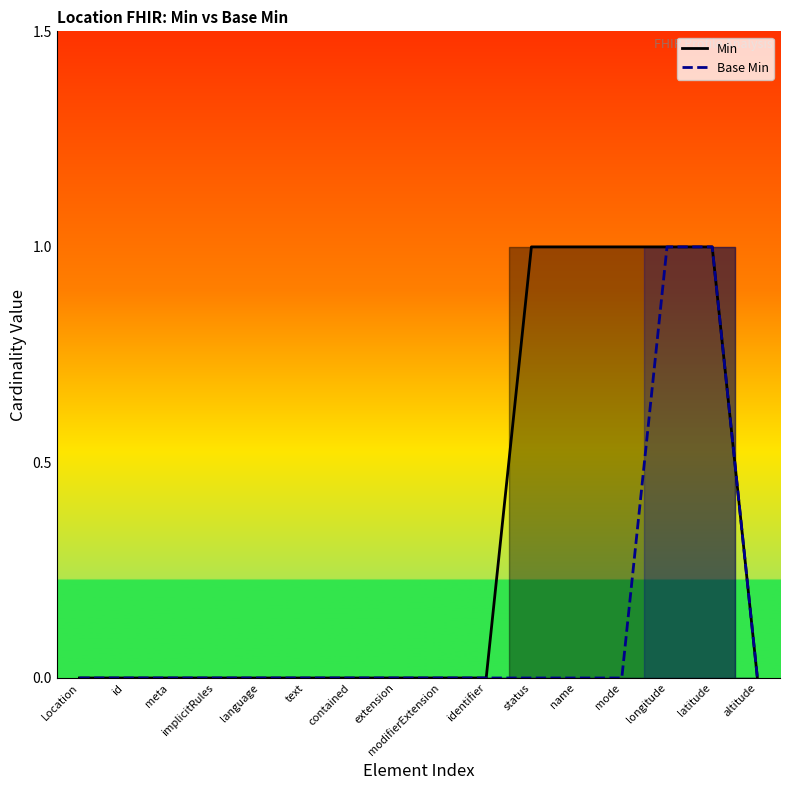

How many lines are shown in the chart?

2